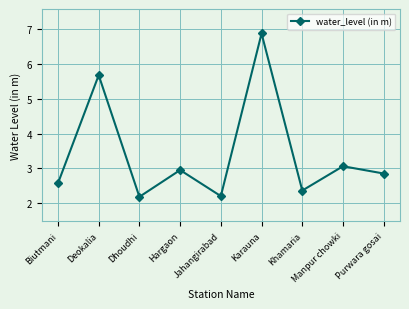

Count the number of categories in the chart.

9